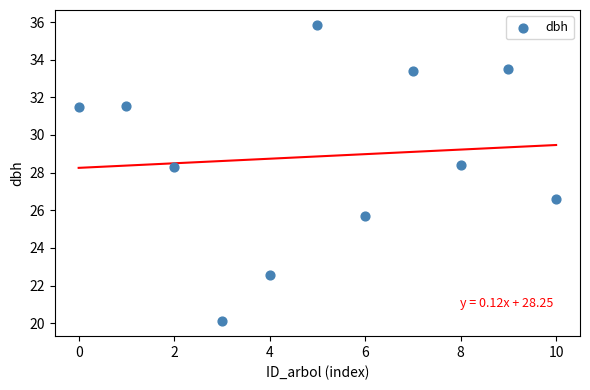

What Y value in the scatter plot is closest to 27?

26.6